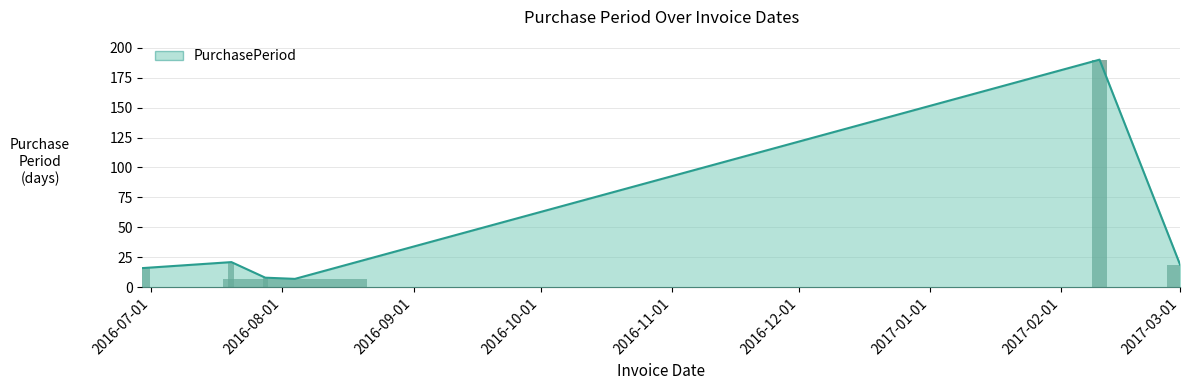

What is the difference between the maximum and minimum values?

183